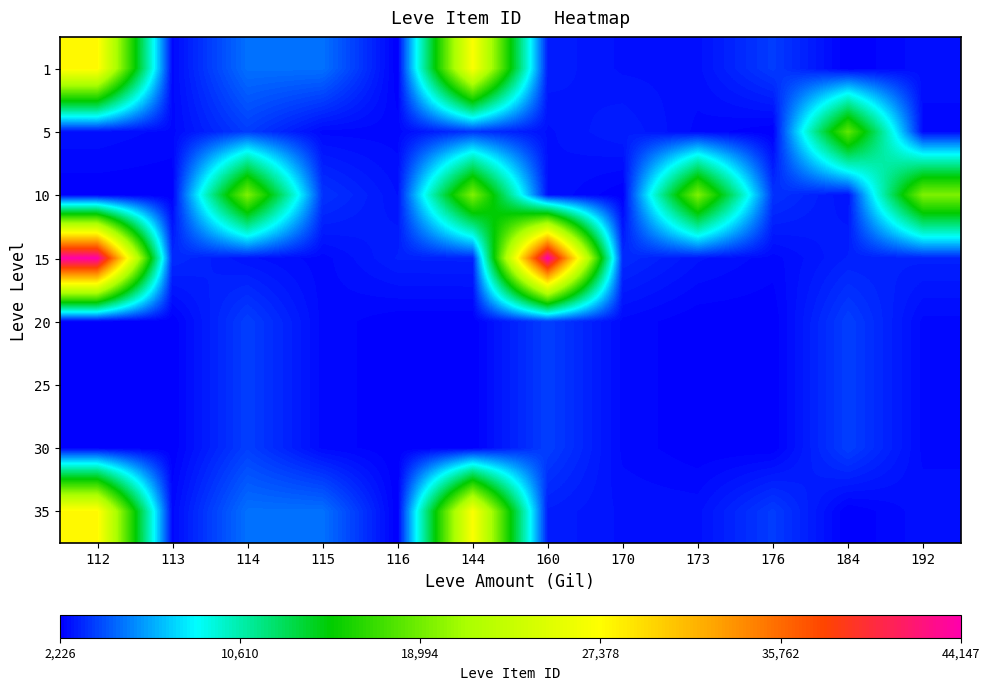

Reading right to left, transcribe all the data shown in this chart.

1: 192=2656	184=2230	176=3767	173=2662	170=2680	160=3011	144=27125	116=2226	115=5091	114=5071	113=2494	112=27713
5: 192=2471	184=18363	176=2236	173=2497	170=3045	160=2680	144=3550	116=2470	115=2495	114=3775	113=2496	112=2673
10: 192=19533	184=2712	176=3557	173=19534	170=2239	160=2712	144=19533	116=2712	115=3557	114=19534	113=2239	112=2241
15: 192=3096	184=3068	176=2473	173=2753	170=3352	160=44147	144=3096	116=3068	115=2473	114=2753	113=3352	112=44147
20: 192=2501	184=3833	176=2257	173=2260	170=2501	160=3833	144=2257	116=2260	115=2501	114=3833	113=2257	112=2260
25: 192=2501	184=3833	176=2257	173=2260	170=2501	160=3833	144=2257	116=2260	115=2501	114=3833	113=2257	112=2260
30: 192=2501	184=3833	176=2257	173=2260	170=2501	160=3833	144=2257	116=2260	115=2501	114=3833	113=2257	112=2260
35: 192=2656	184=2230	176=3767	173=2662	170=2680	160=3011	144=27125	116=2226	115=5091	114=5071	113=2494	112=27713